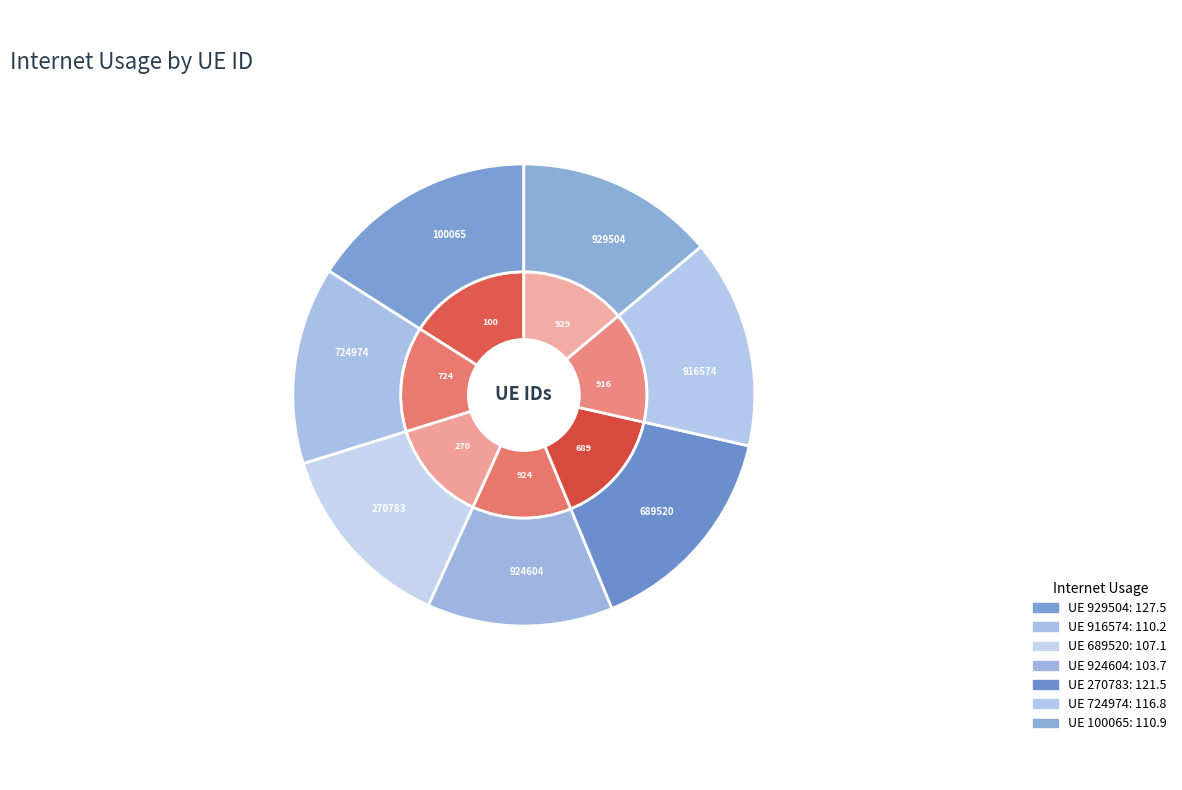

What percentage is NOT represented by 724974?

85.4%